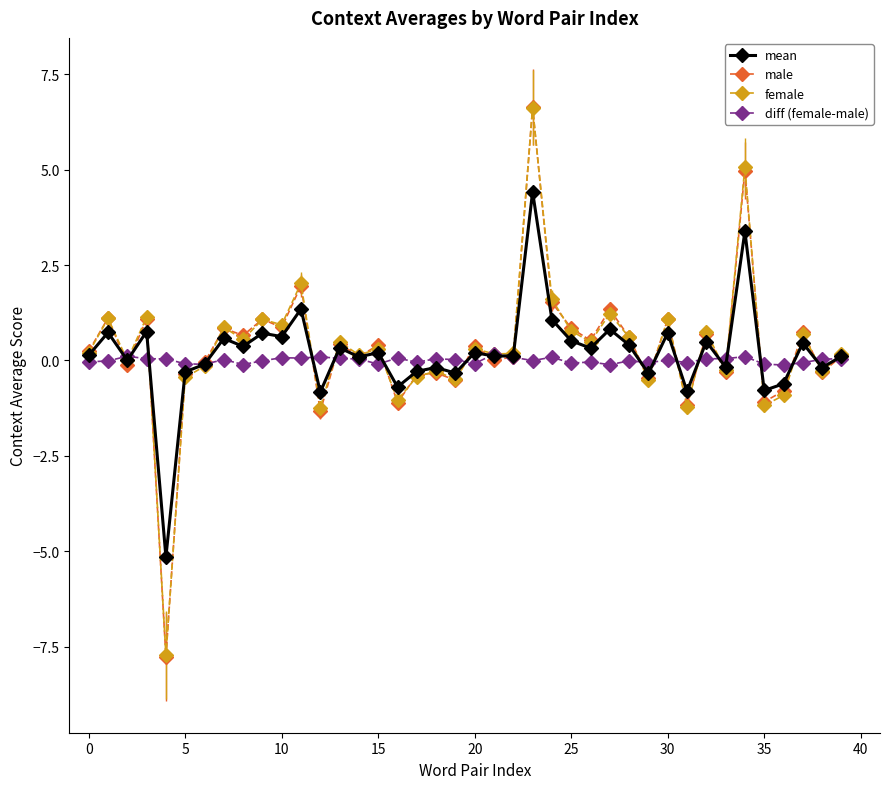

What is the smallest value displayed?

-7.8